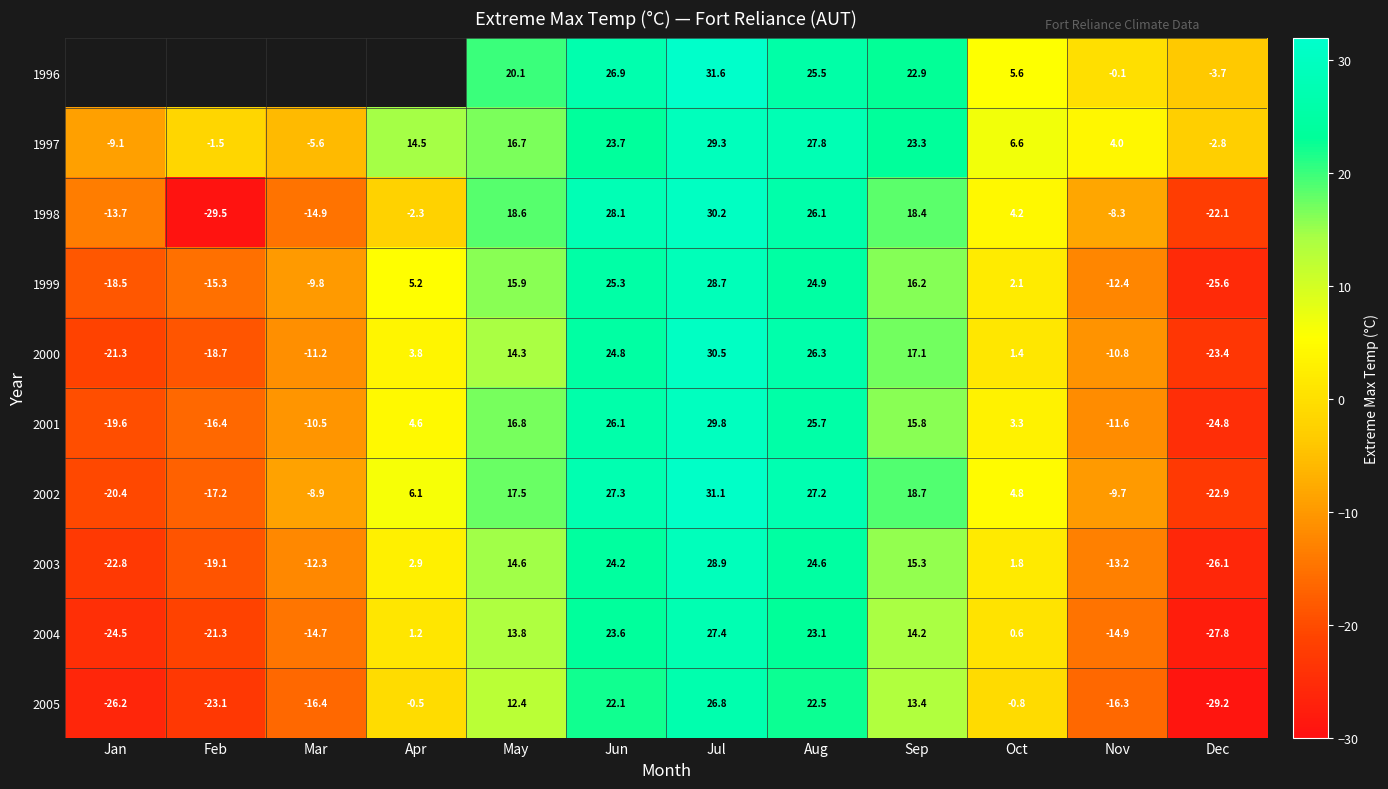

How many values in the 2003 series are below 2?

6